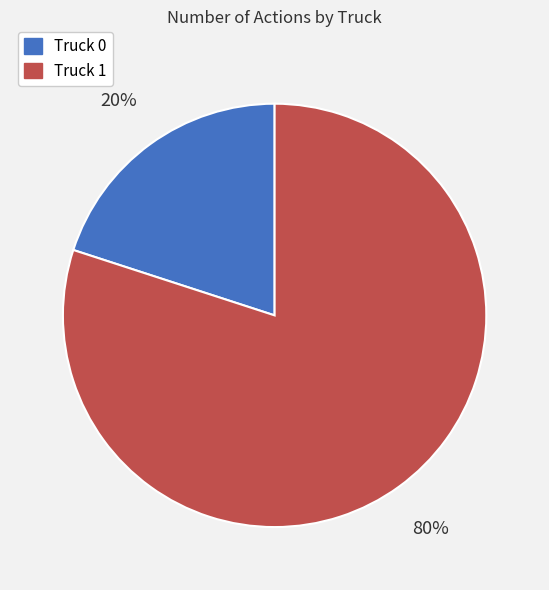

What is the smallest slice in the pie chart?

Truck 0